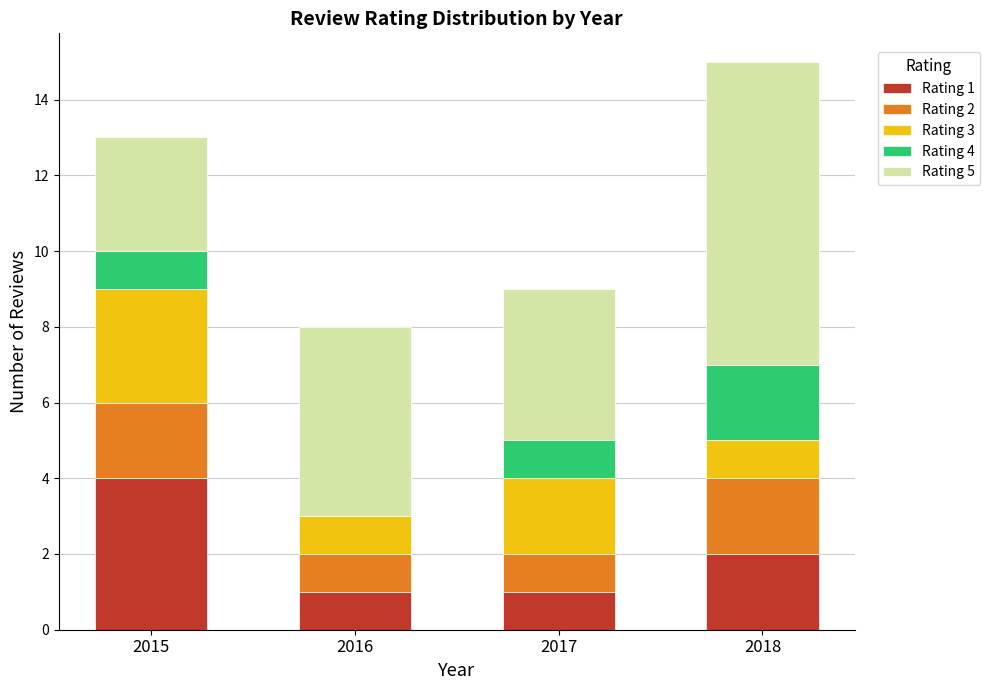

Reading left to right, transcribe the values for Rating 1.

2015=4	2016=1	2017=1	2018=2